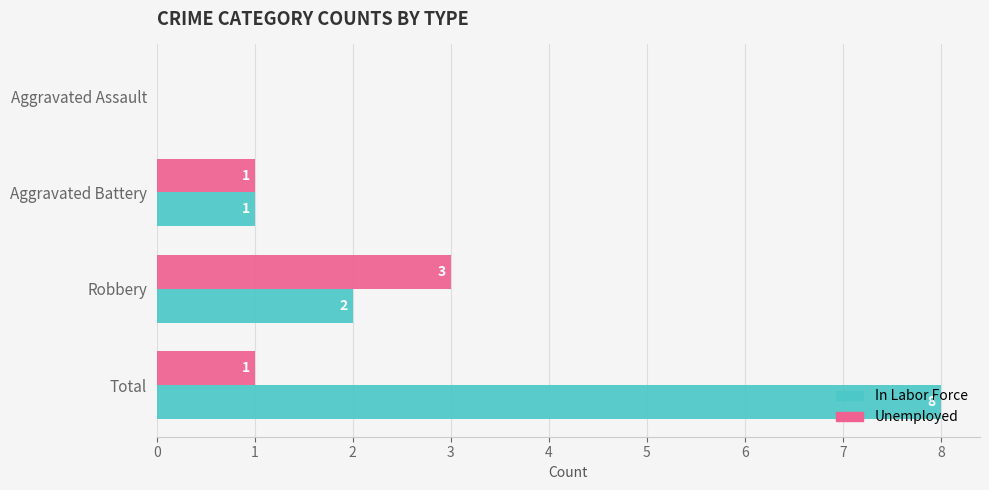

How many categories are shown in the chart?

4